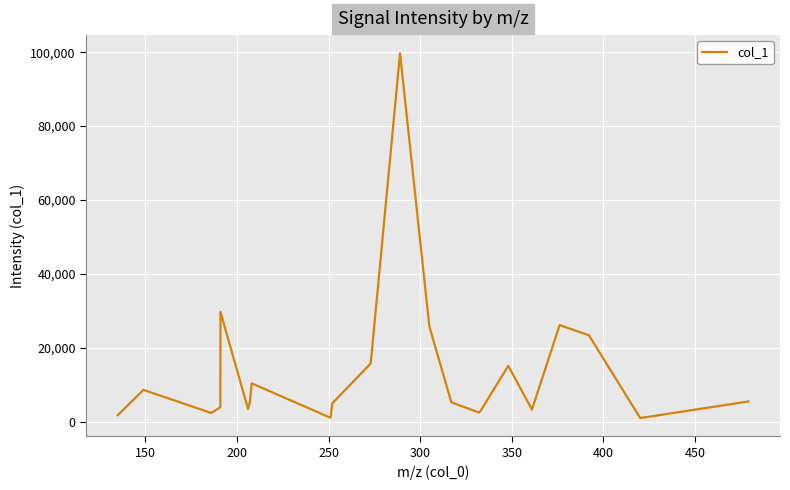

Is this an area chart (filled region under the line)?

No